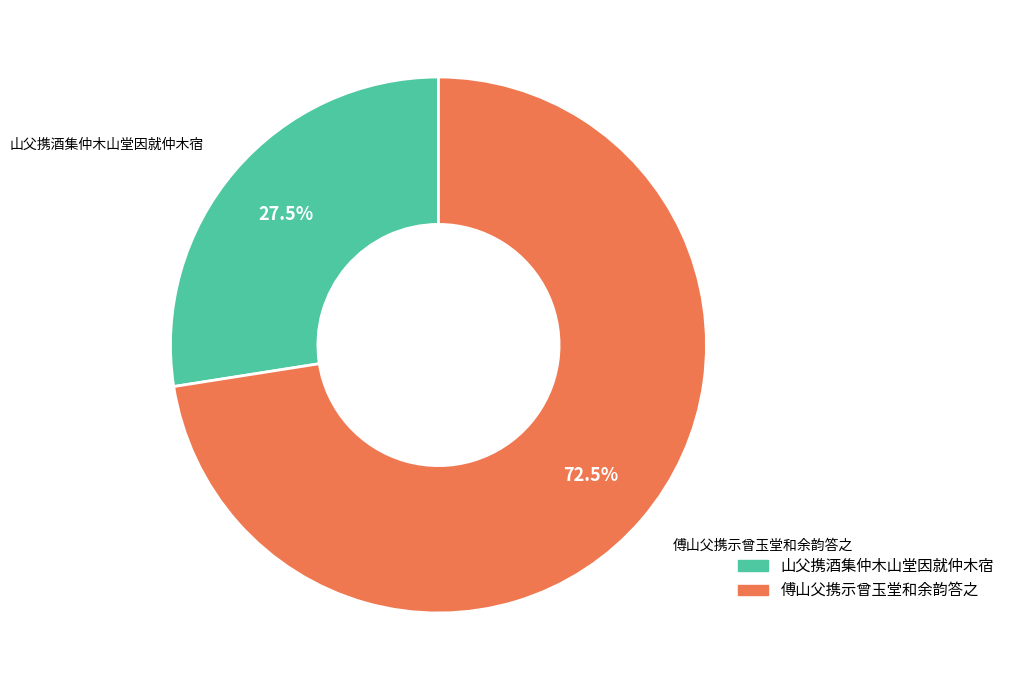

Which category has the biggest portion of the pie?

傅山父携示曾玉堂和余韵答之